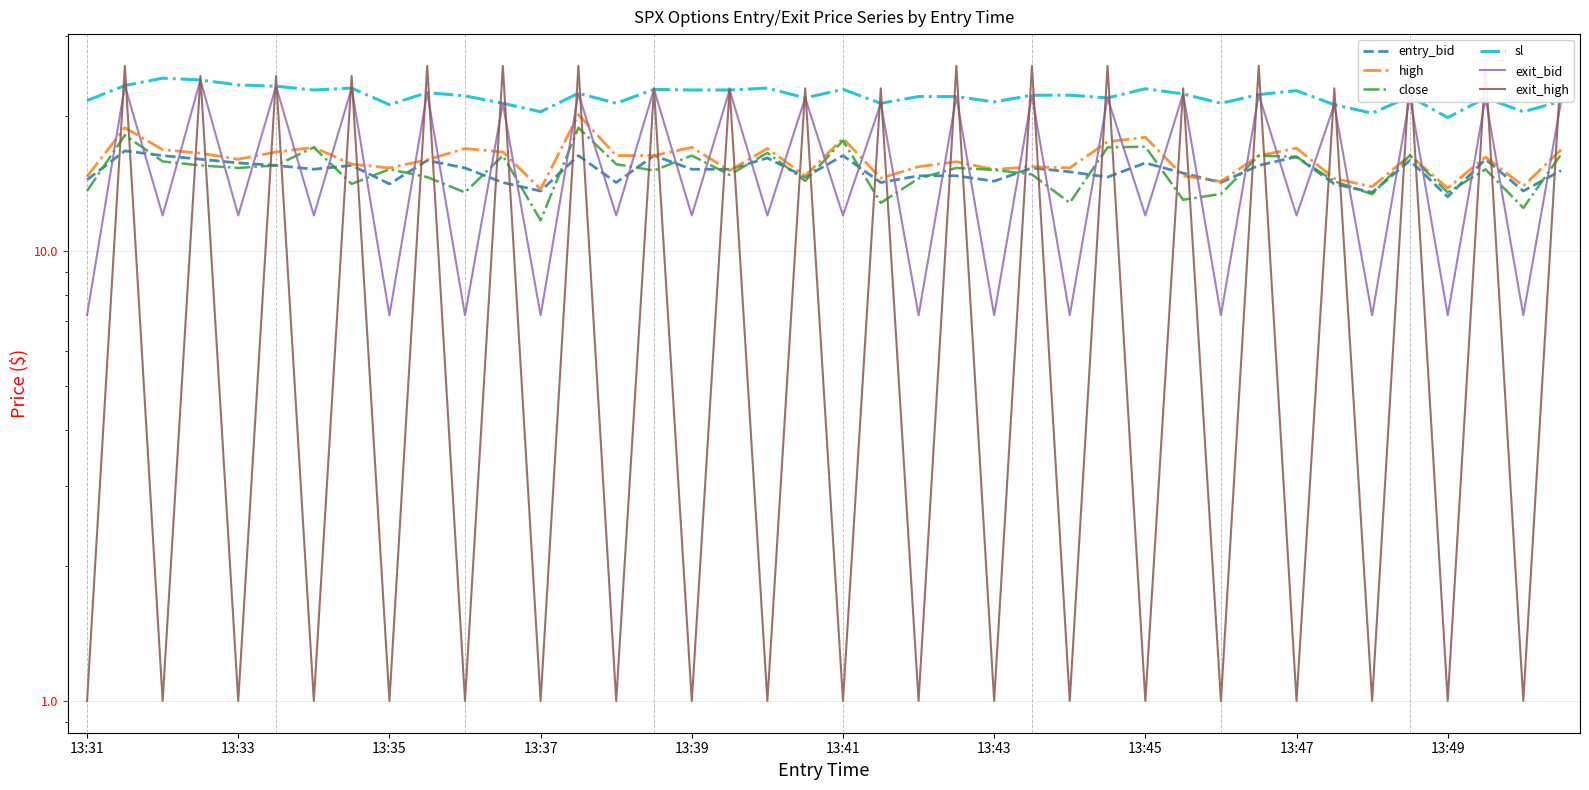

What is the value of the high point at the 15th from the left?

16.3